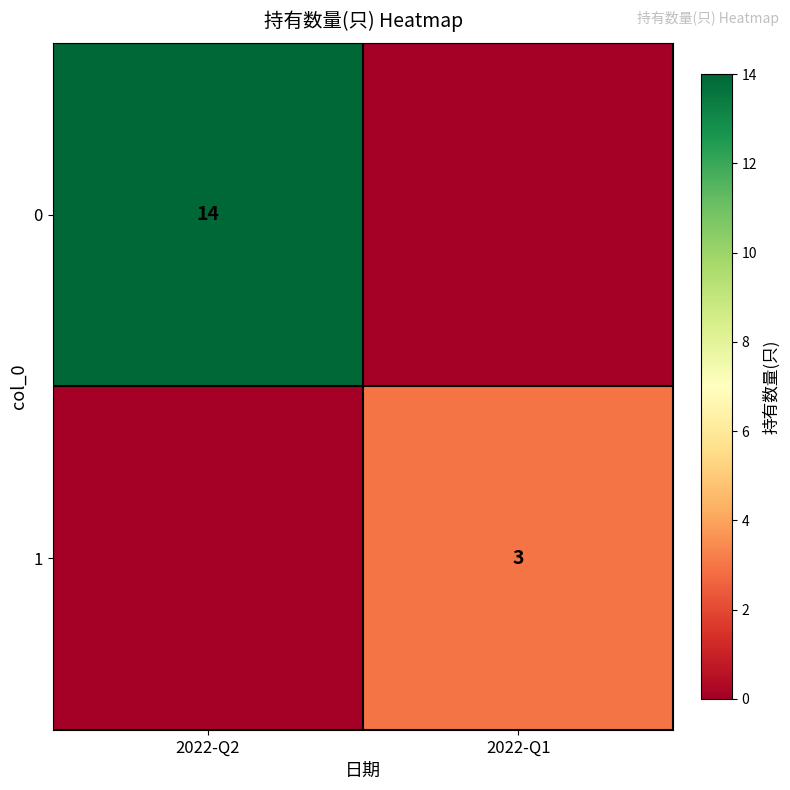

The 0 series shows 25 at 2022-Q2. True or false?

False